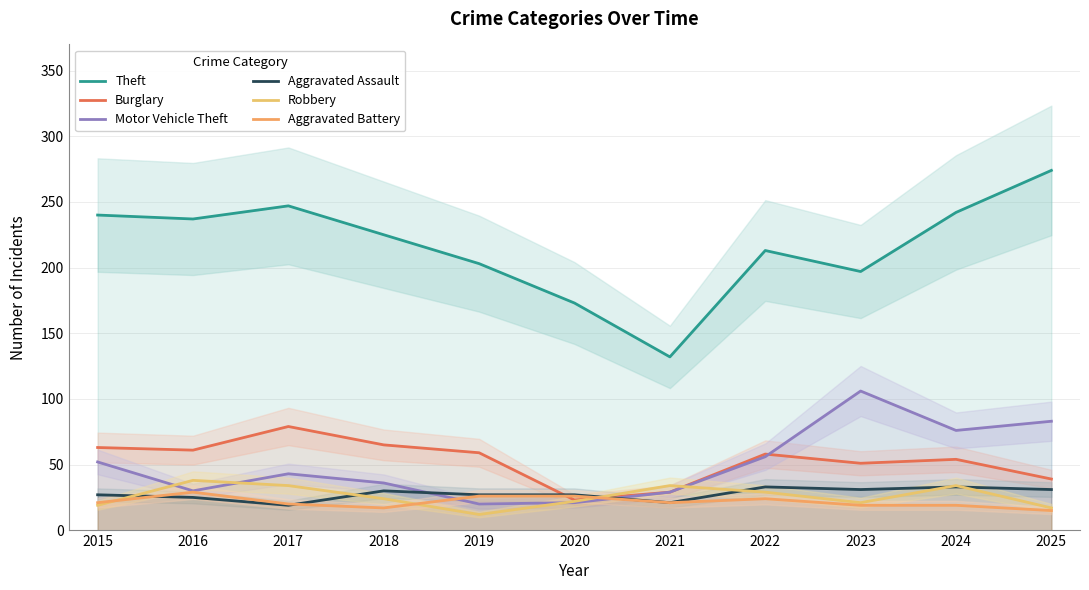

Which series has the widest spread of values?

Theft